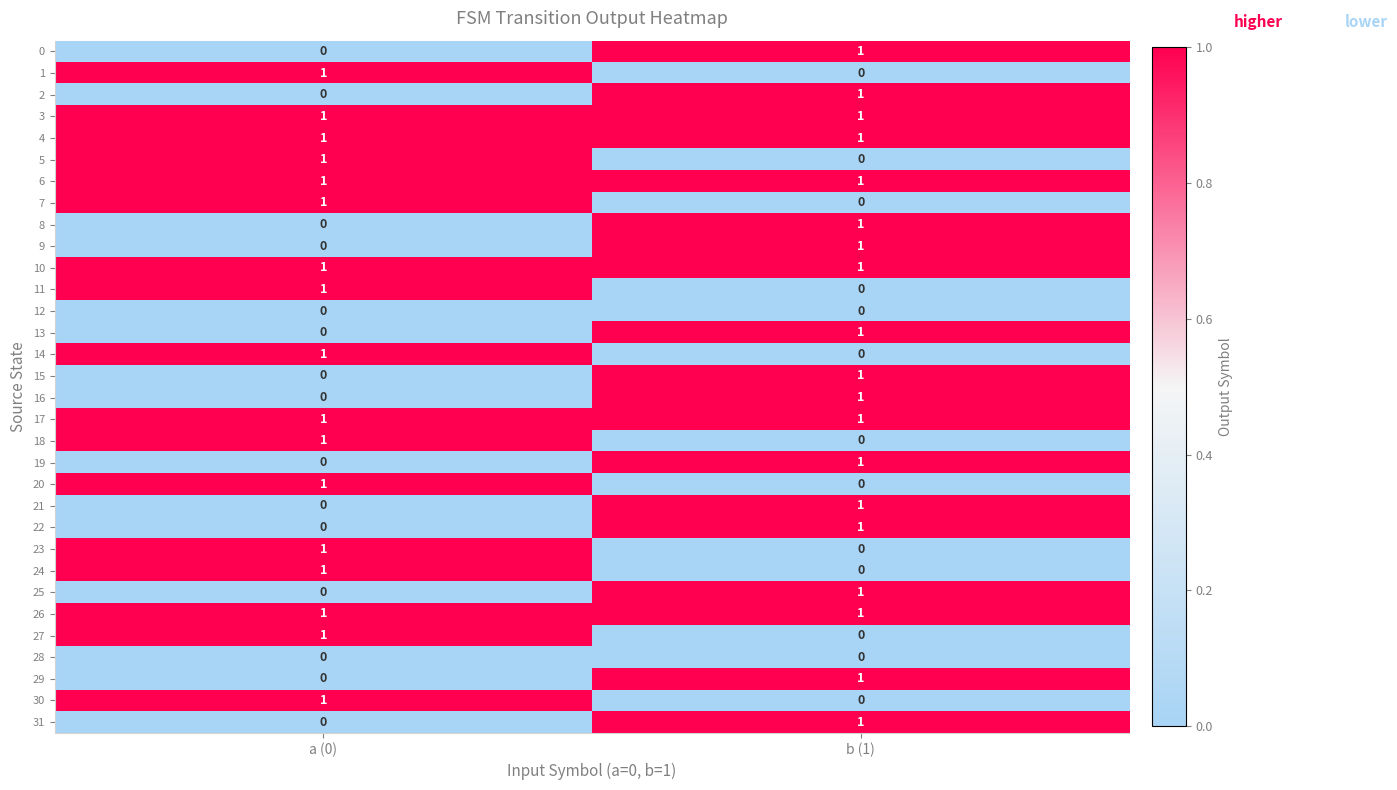

Is it true that 15 equals 2 at b (1)?

False